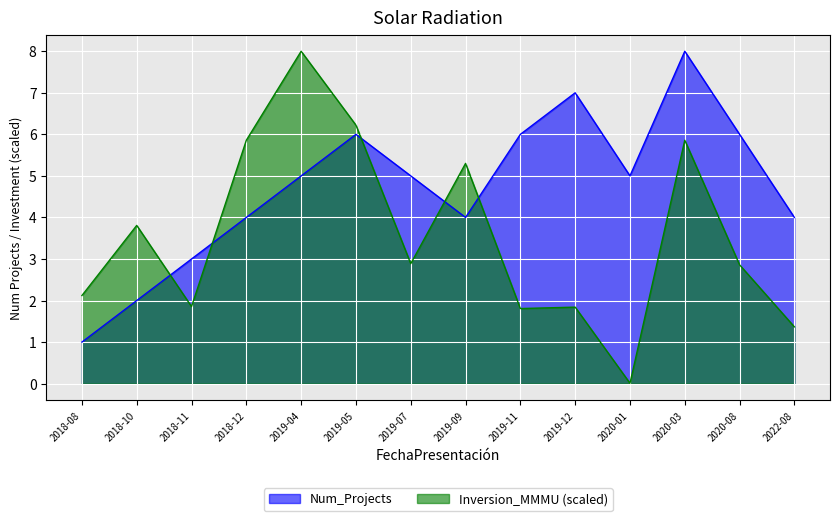

Between 2019-07 and 2018-10, which is larger?

2019-07